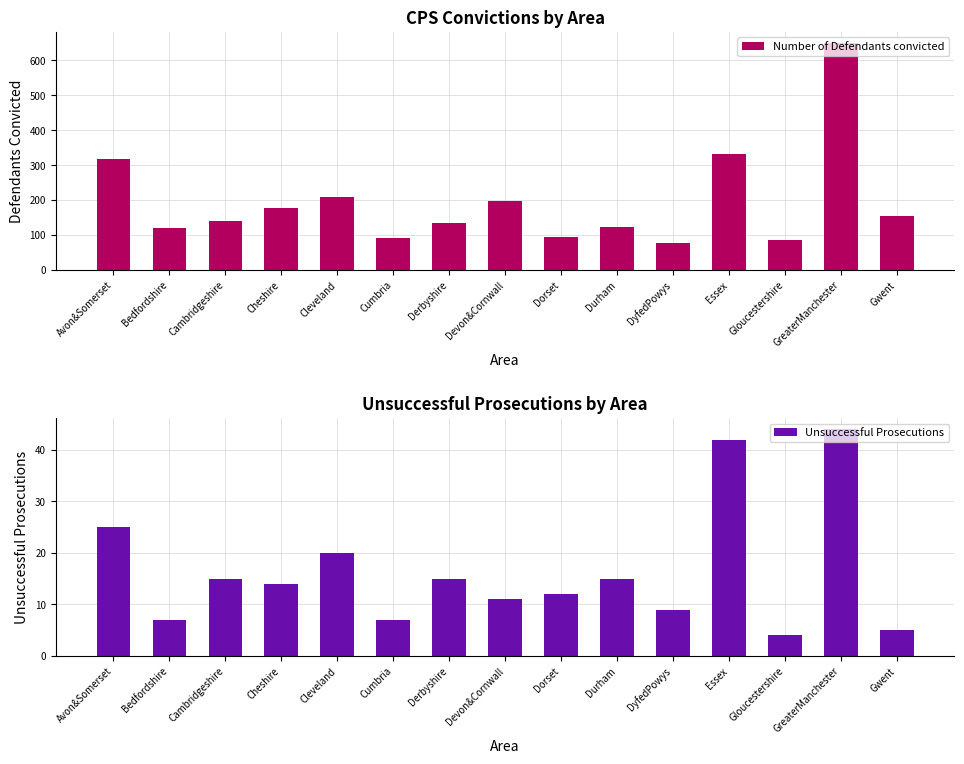

Is it true that Unsuccessful Prosecutions equals 4 at Gloucestershire?

True